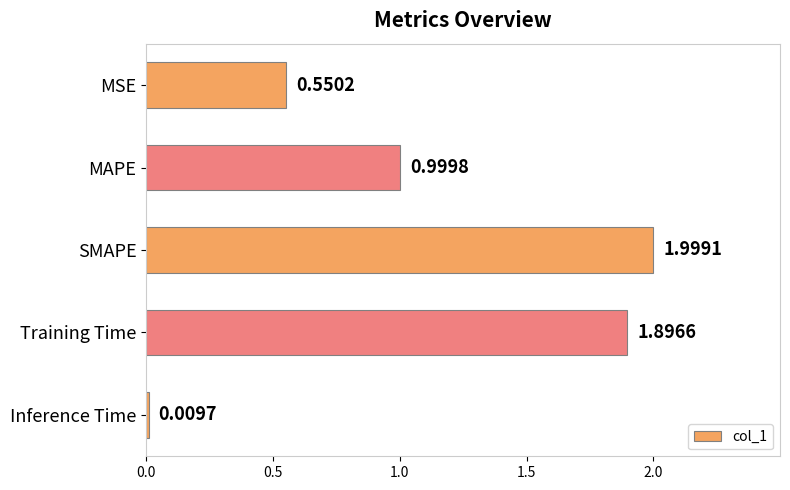

Where is the data nearest to the value 1?

MAPE